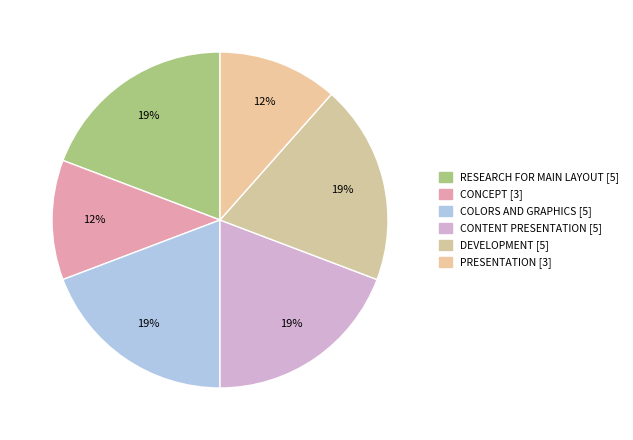

What percentage is the DEVELOPMENT slice, to the nearest percent?

19%